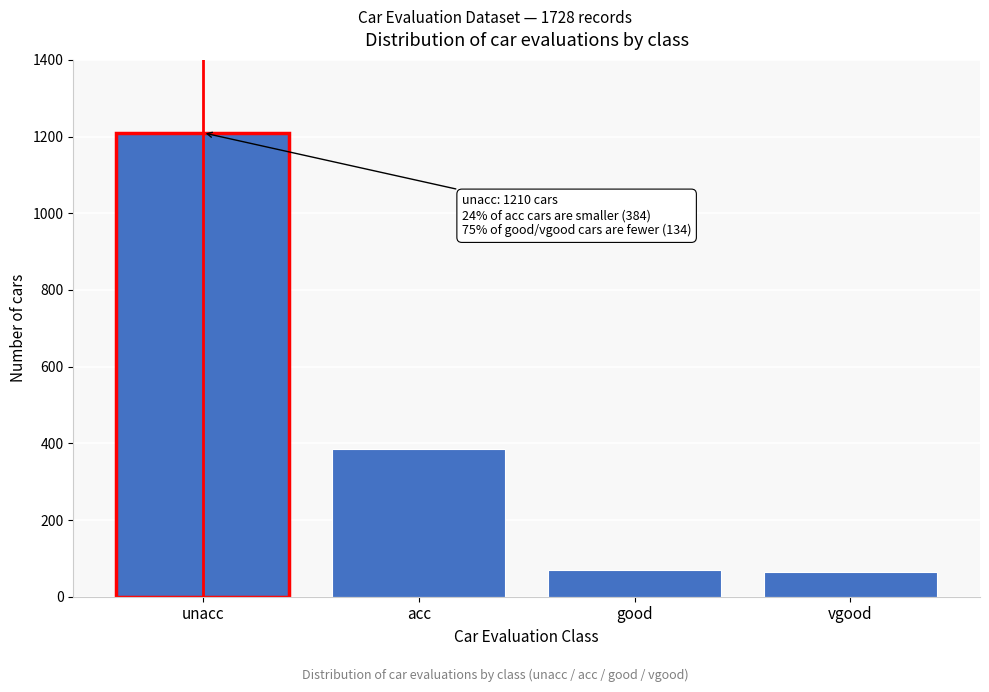

What is the change in value from acc to vgood?

-319